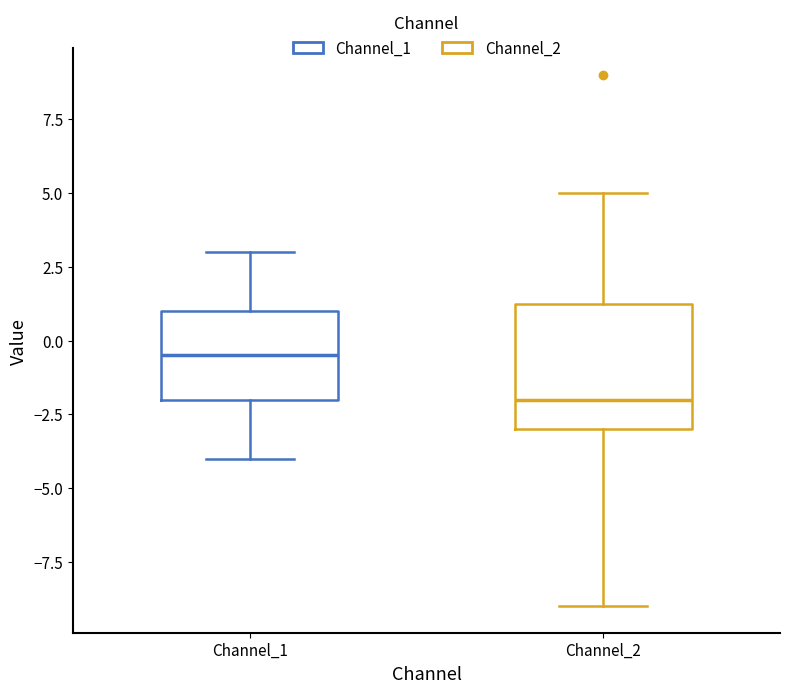

Which box has the lowest median line?

Channel_2